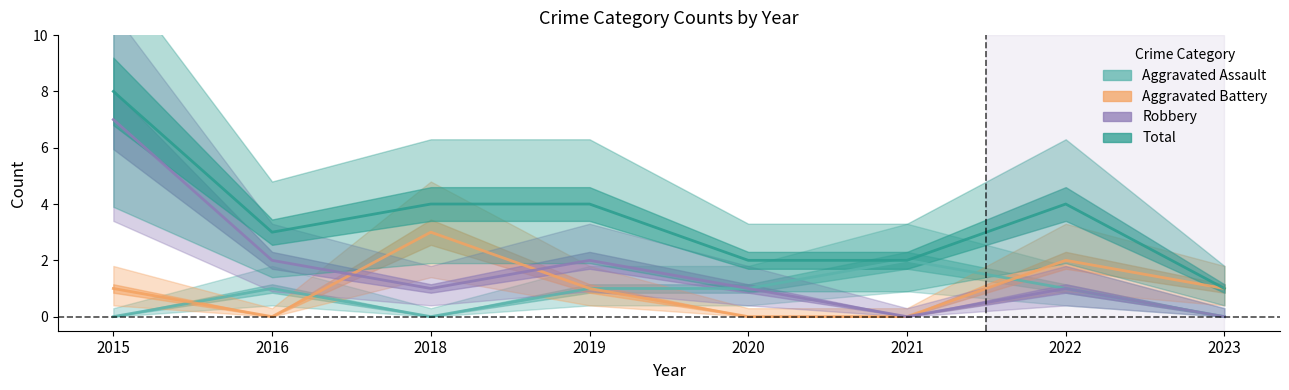

What are all the series names shown in the legend?

Aggravated Assault, Aggravated Battery, Robbery, Total